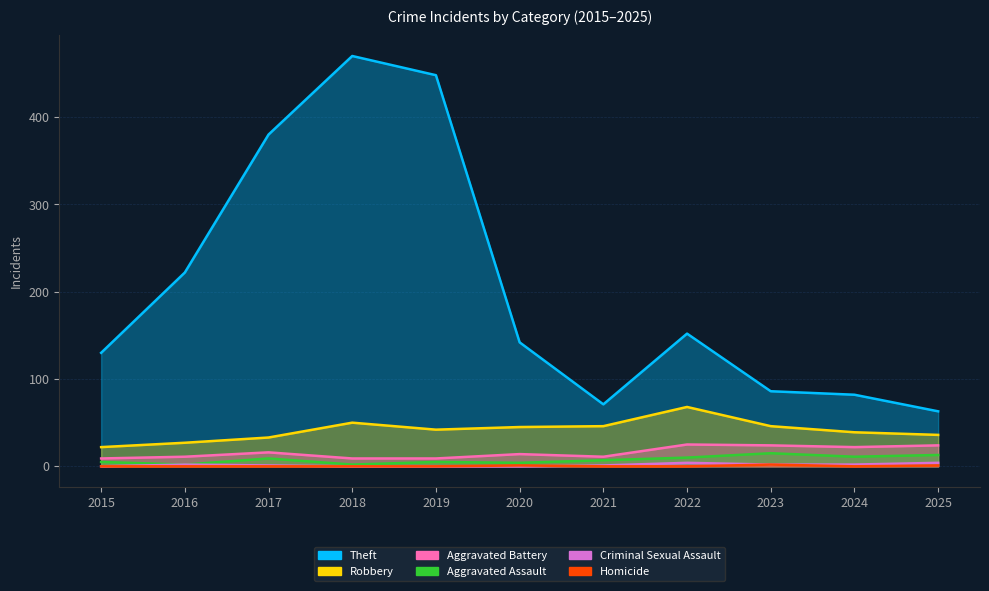

At 2018, list the series in order from largest to smallest.

Theft, Robbery, Aggravated Battery, Aggravated Assault, Criminal Sexual Assault, Homicide